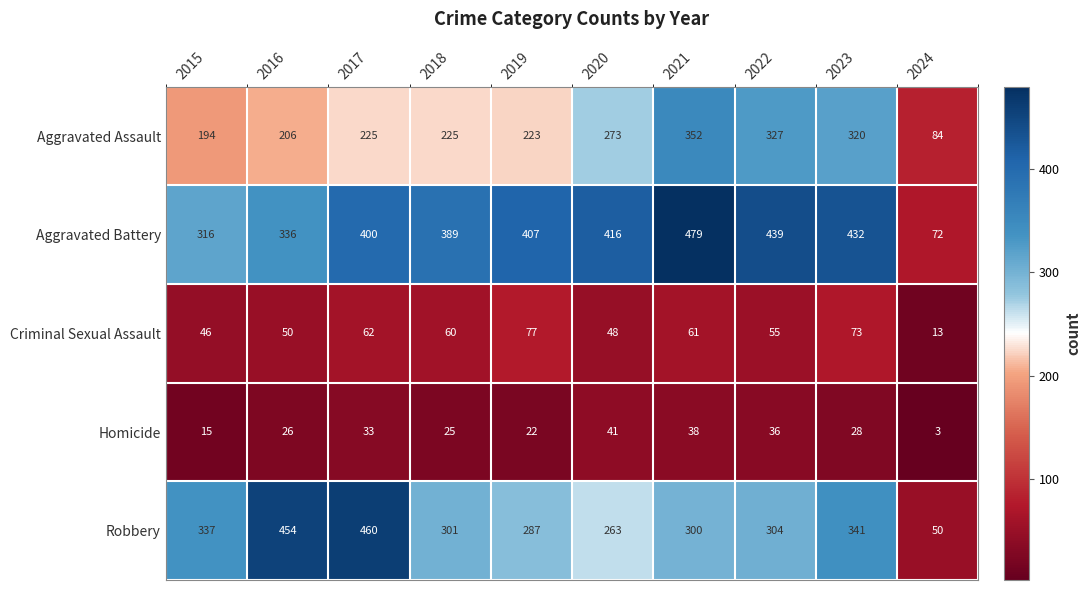

Between 2019 and 2021, which series saw the biggest shift?

Aggravated Assault